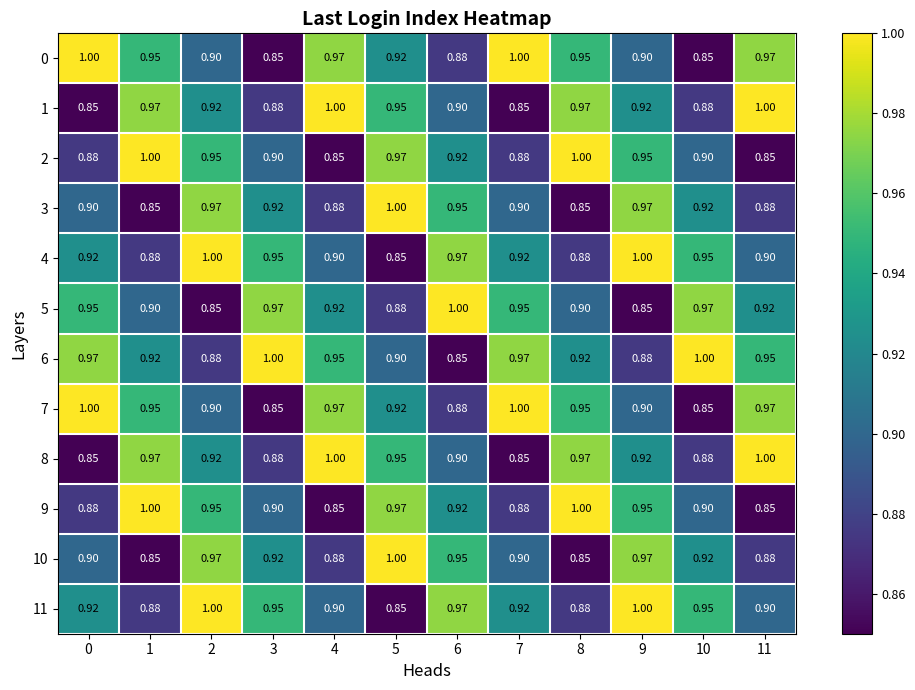

Is the value of 4 at 11 greater than the value of 7 at 0?

No